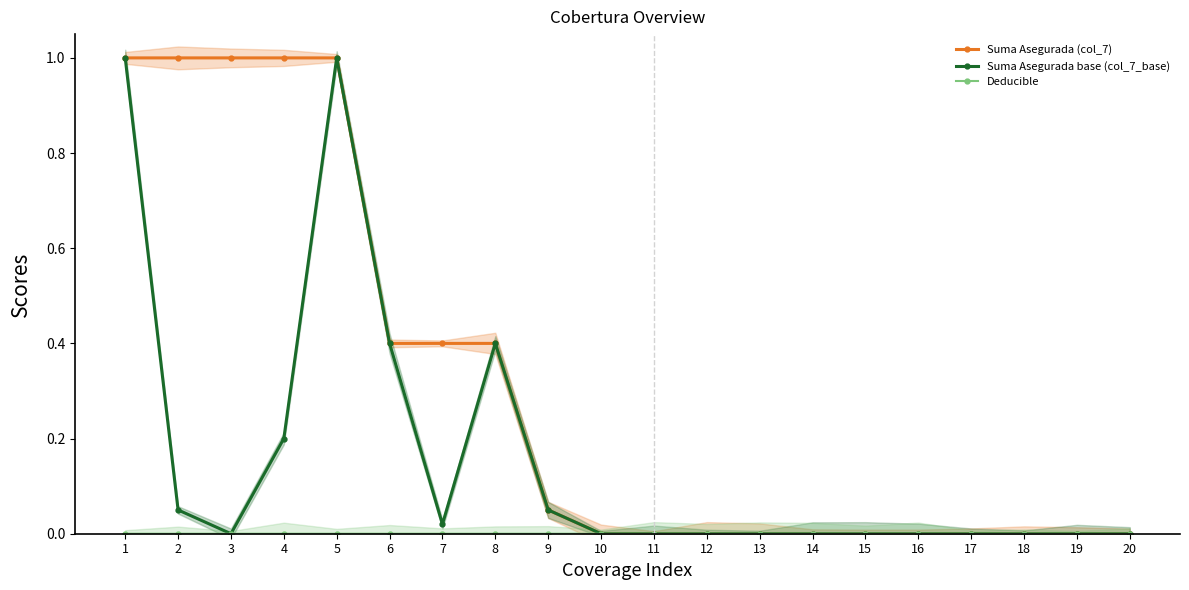

Which label corresponds to the smallest value in the chart?

10